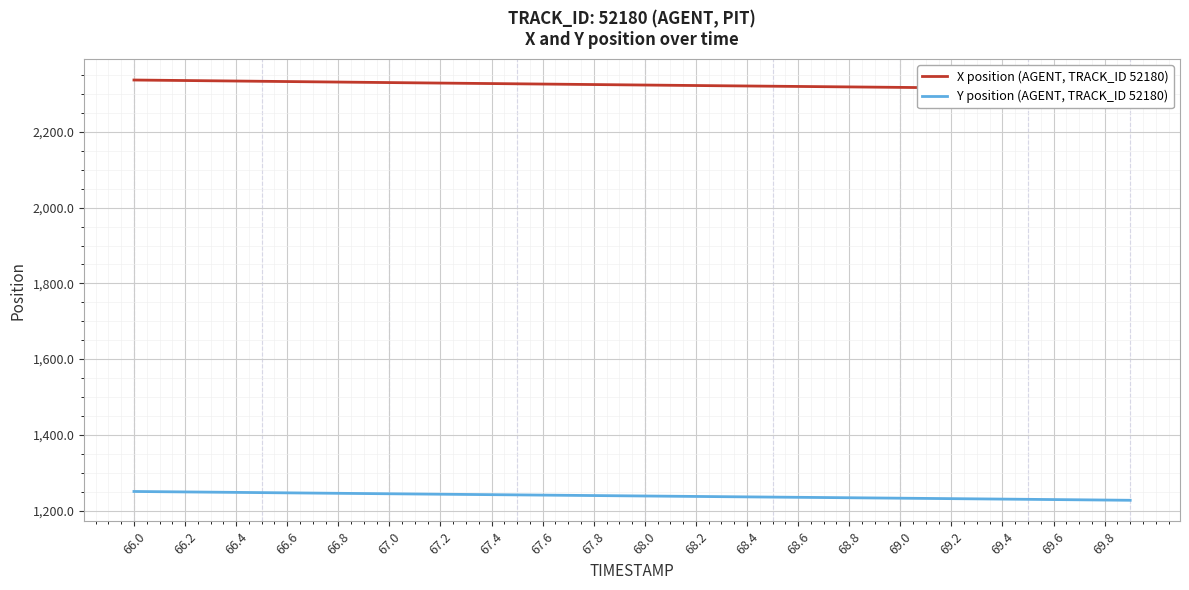

At which label does X position (AGENT, TRACK_ID 52180) first exceed 2324?

66.0